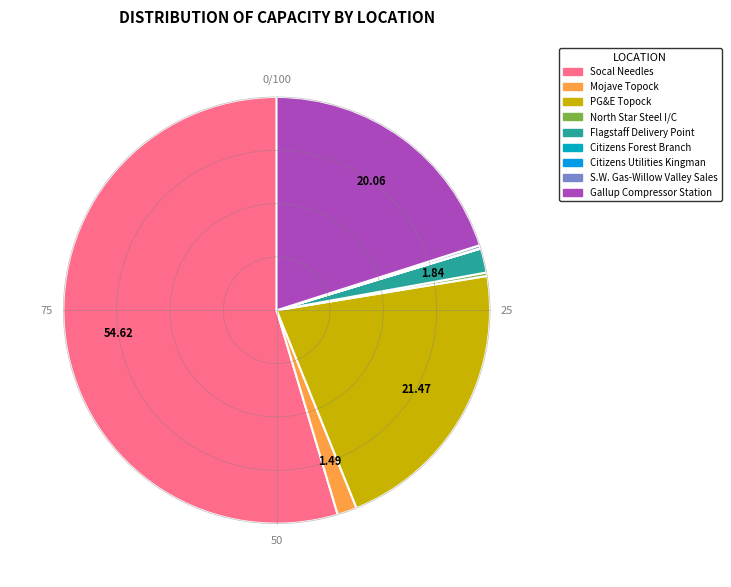

Approximately how many times larger is the value at North Star Steel I/C compared to Mojave Topock?

0.2